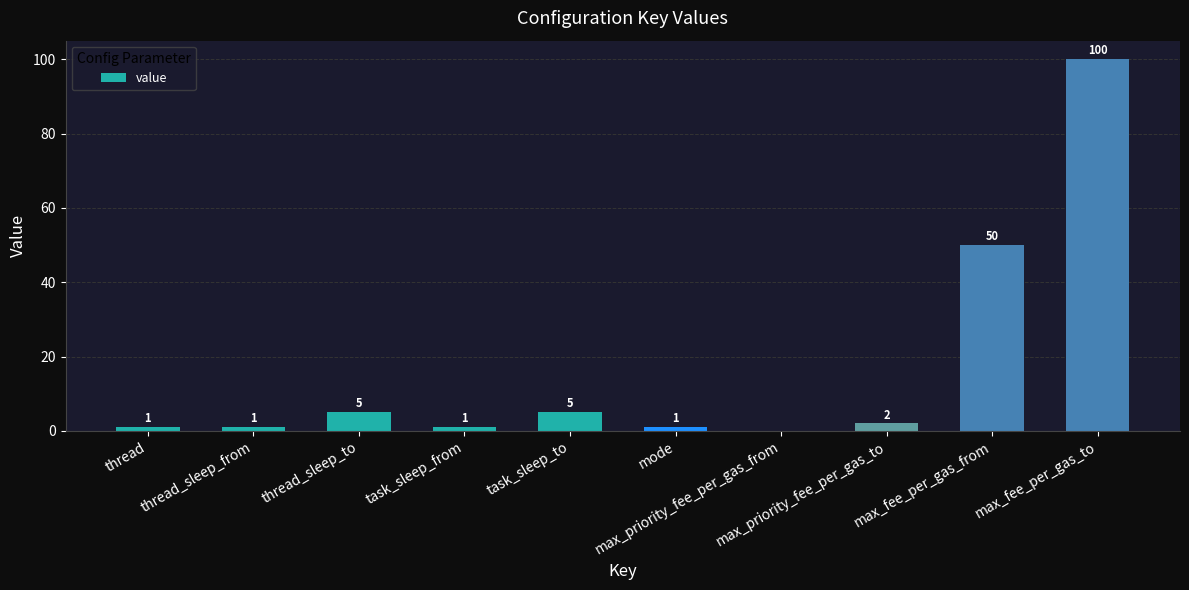

What is the sum of all values?

166